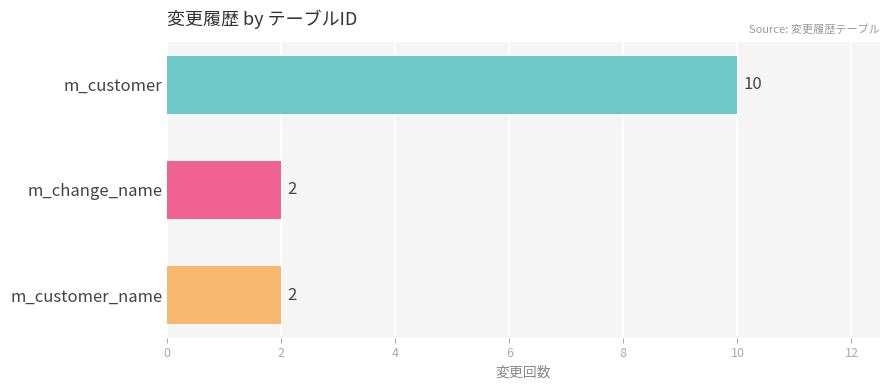

True or false: the data shows 1 at m_customer_name.

False